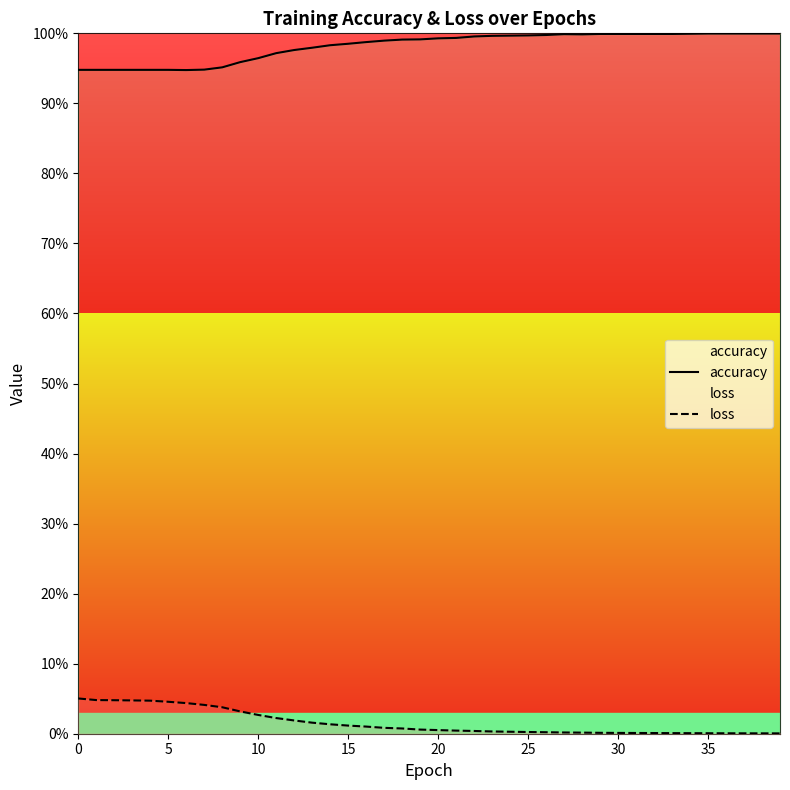

Rank the series by their average value, from highest to lowest.

accuracy, loss